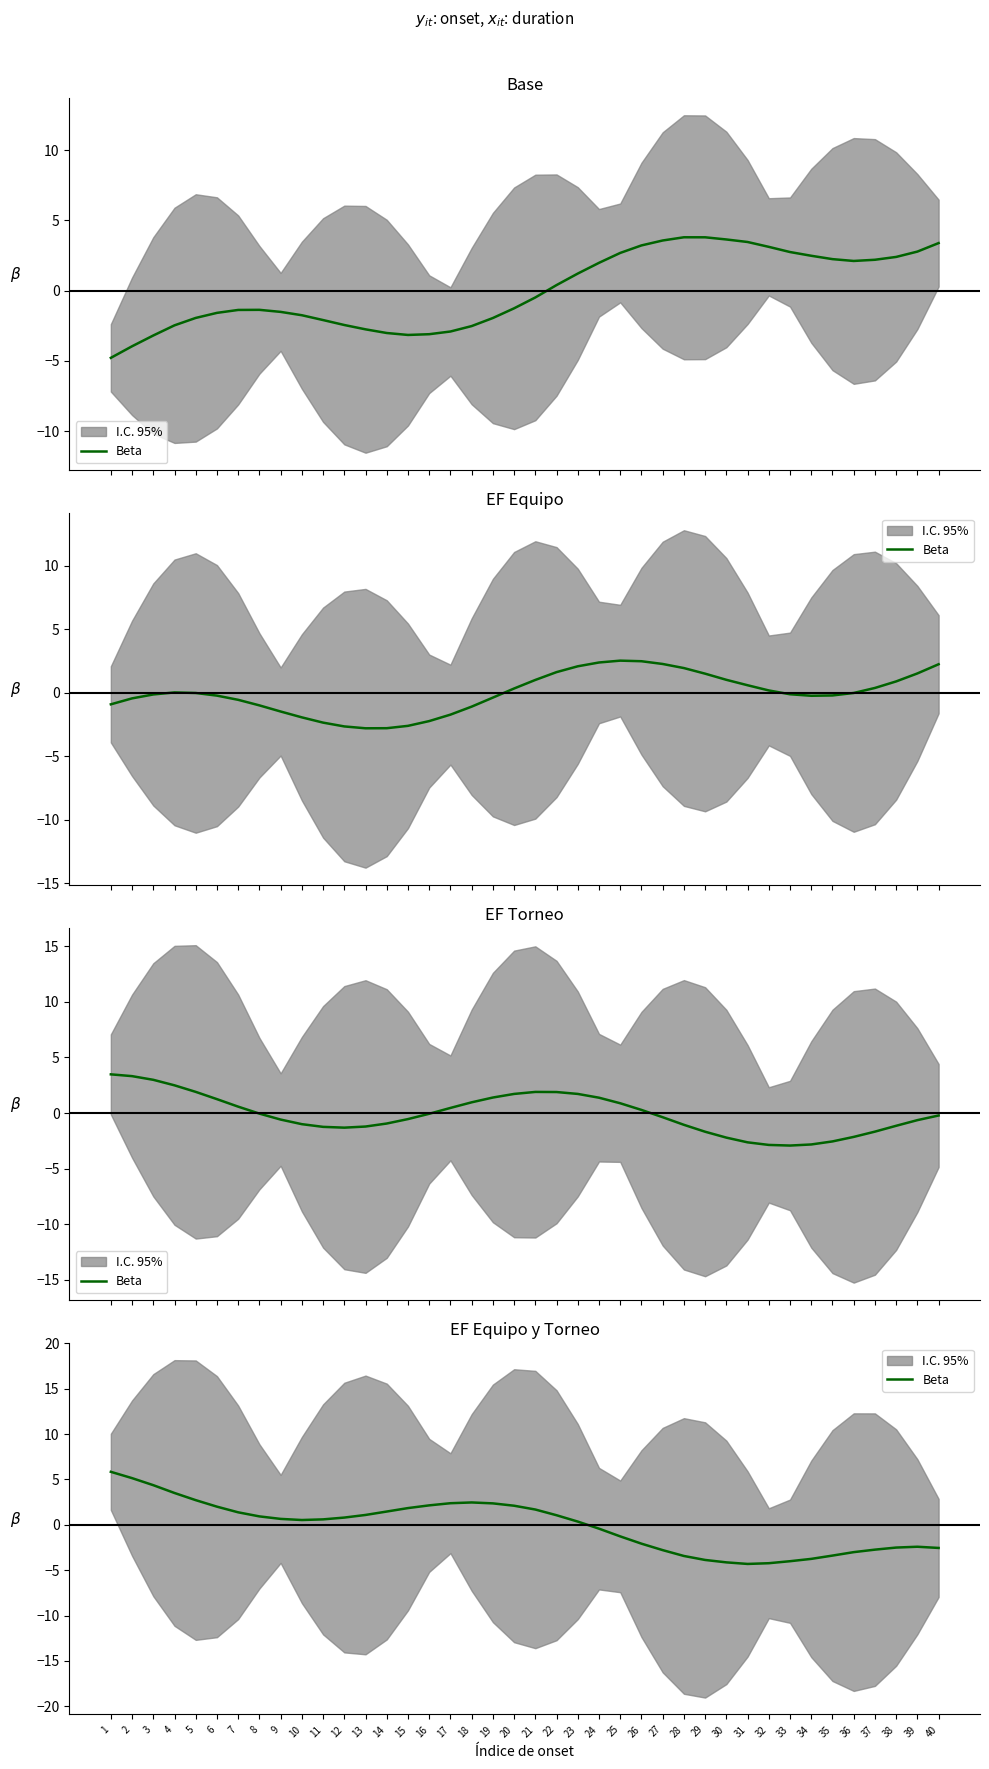

What is the difference between the maximum and second lowest values?

10.1